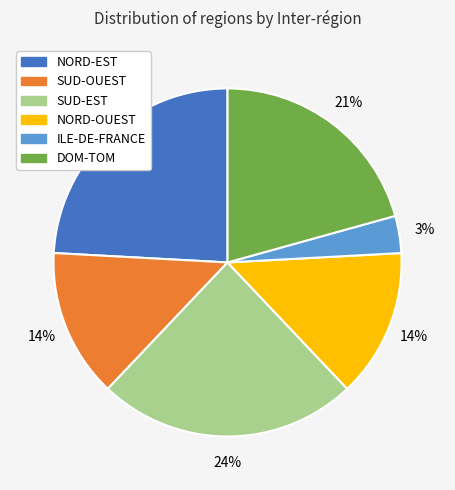

True or false: NORD-EST accounts for 24% of the total.

True